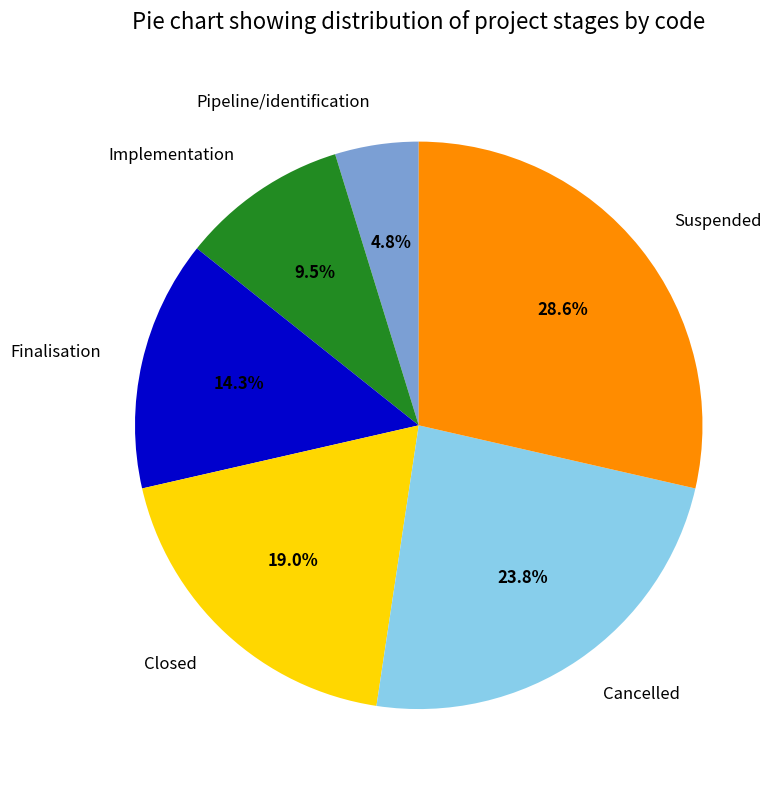

Is there any slice that represents more than half of the pie?

No